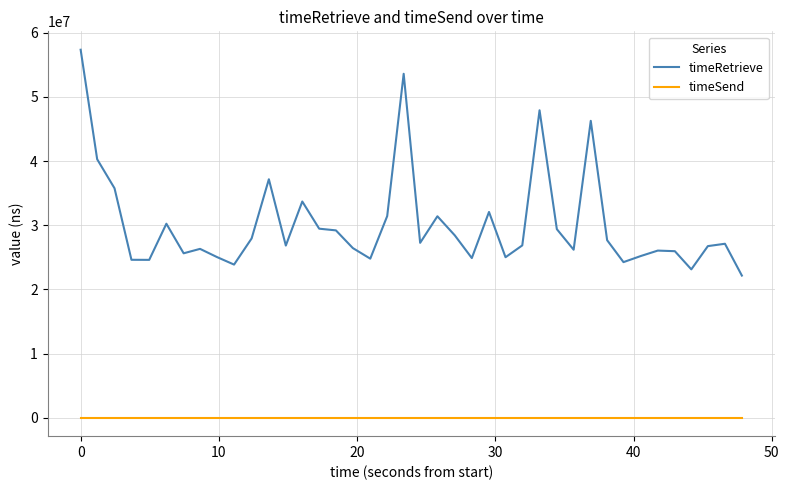

Is this an area chart (filled region under the line)?

No